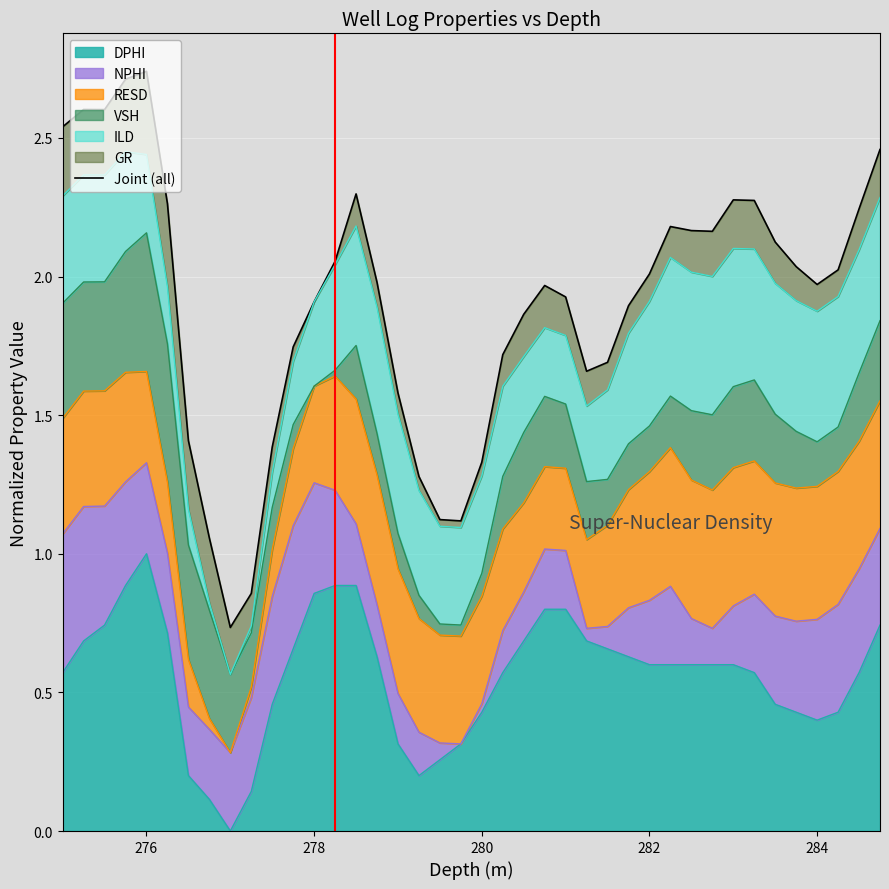

Count the number of values greater than 1.

38